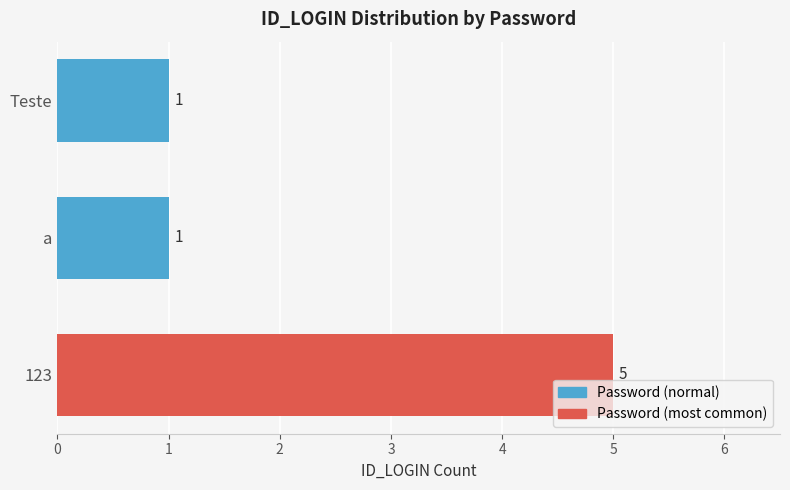

What is the maximum value shown in the chart?

5